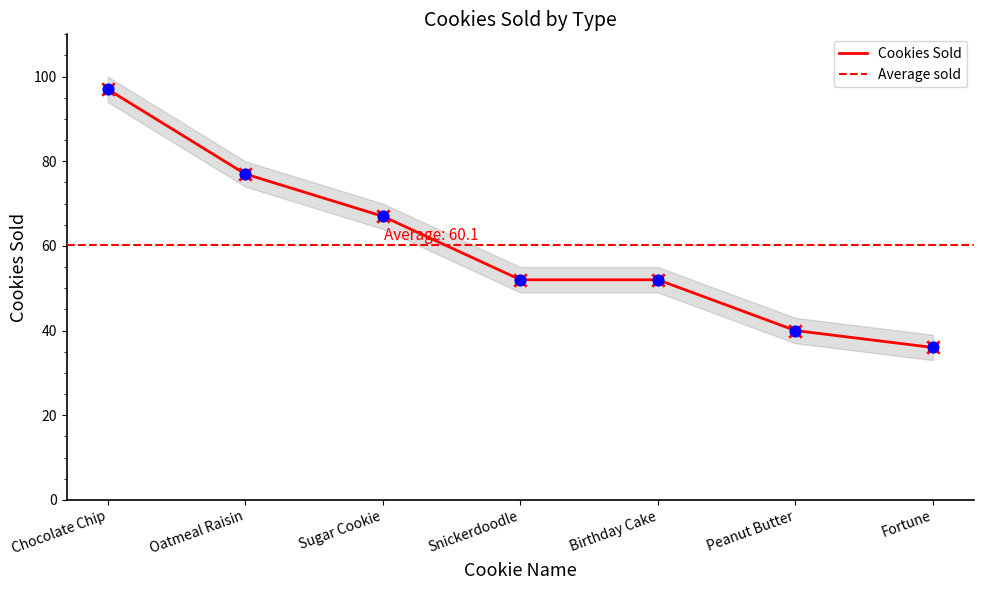

What is the change in value from Oatmeal Raisin to Sugar Cookie?

-10